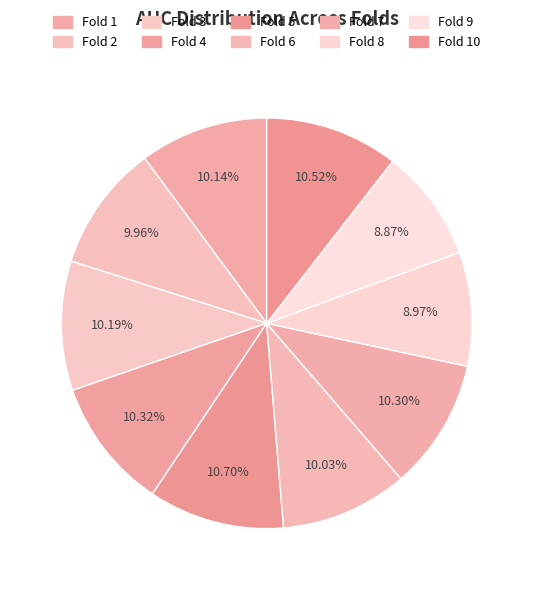

What percentage is the Fold 7 slice, to the nearest percent?

10%